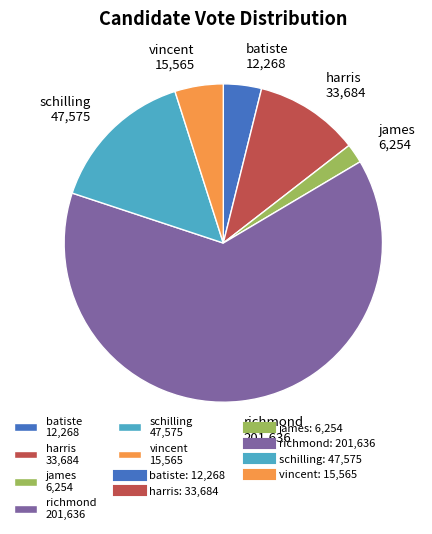

The harris 33,684 slice represents 3% of the pie. True or false?

False